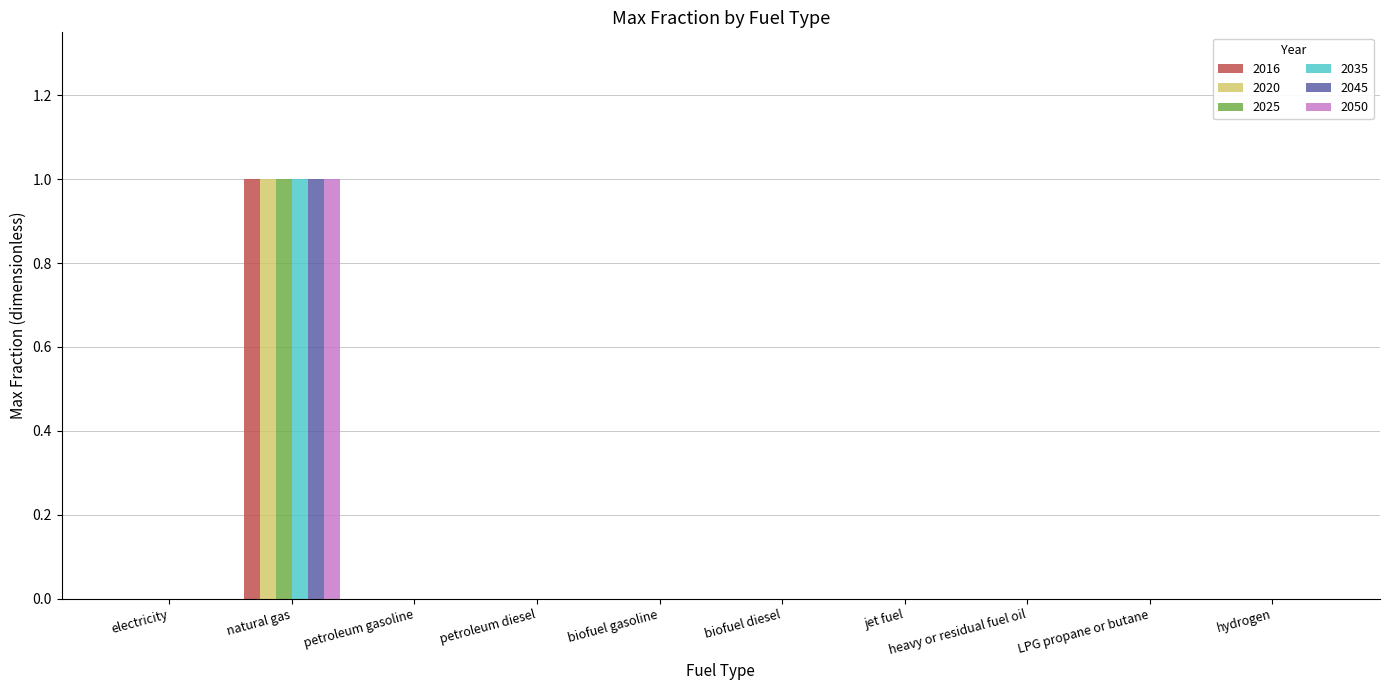

True or false: 2045 has a value of 0 at petroleum diesel.

True